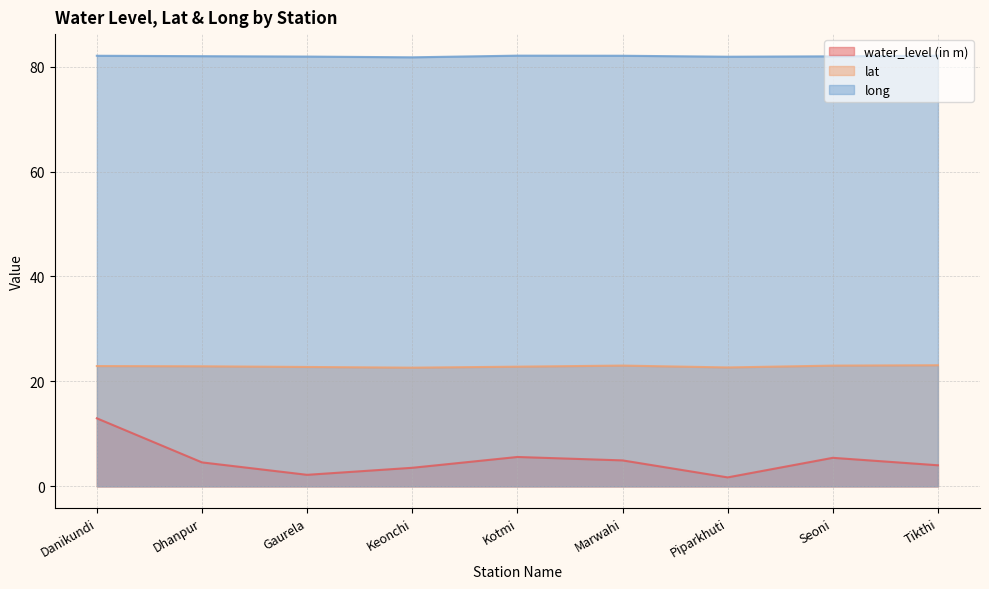

What is the spread (max minus min) of values at Keonchi?

78.2